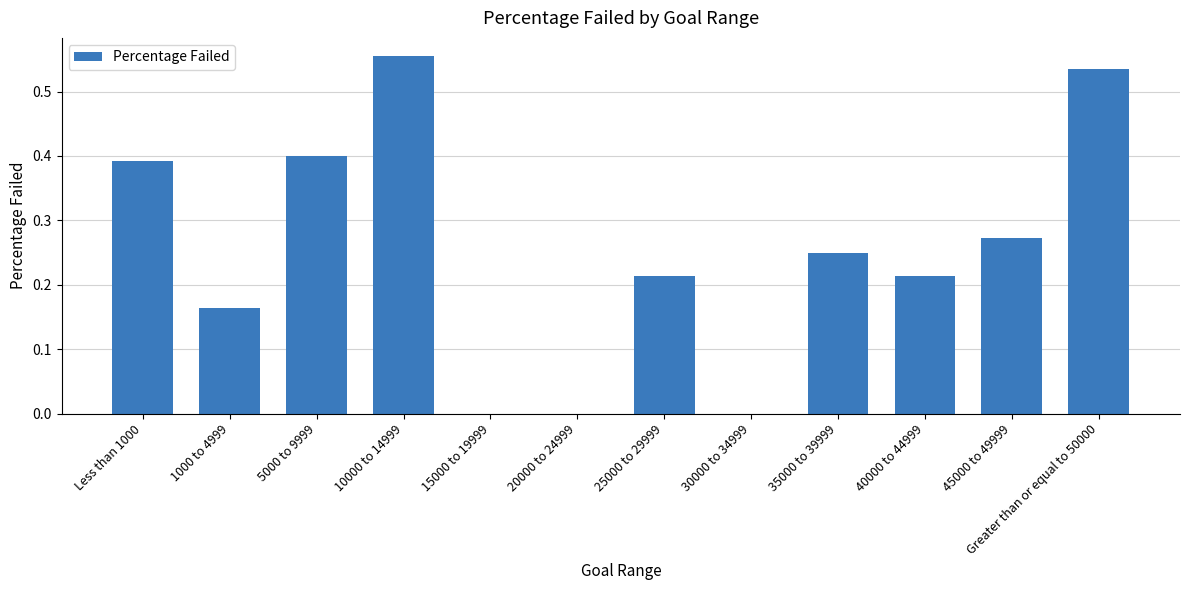

How many categories are shown in the chart?

12